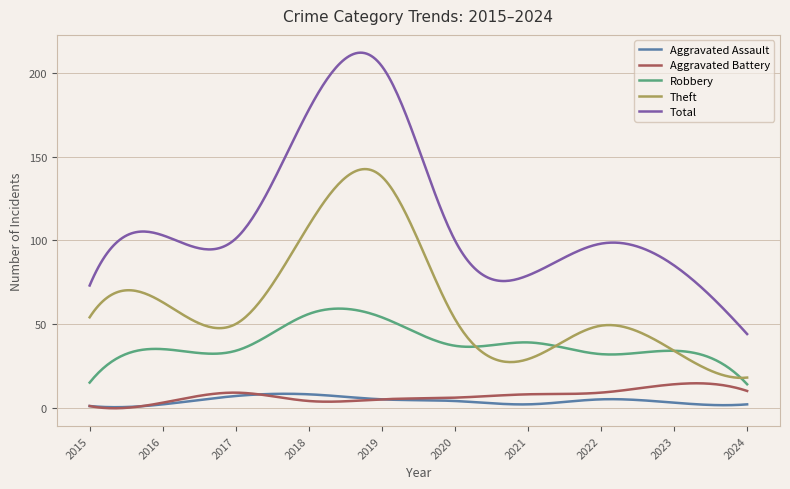

Which series has the largest total across all categories?

Total